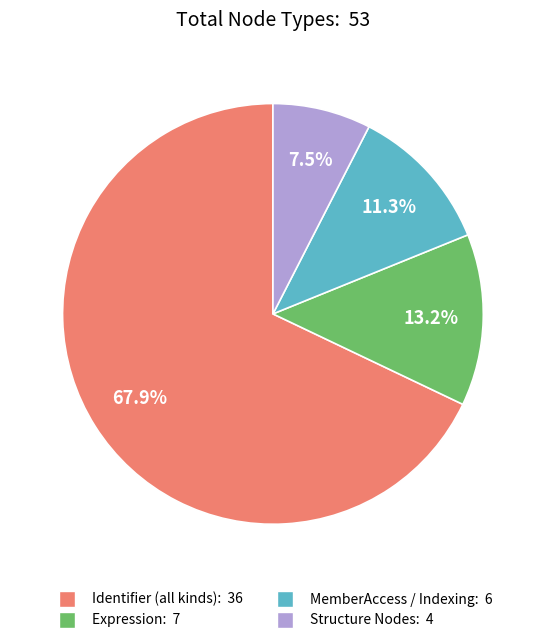

Is there any slice that represents more than half of the pie?

Yes